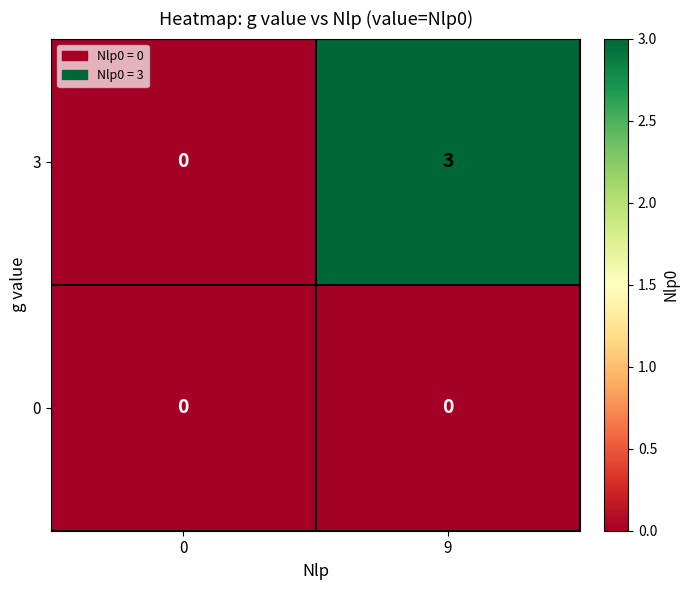

List the series in order of their overall mean, highest first.

3, 0